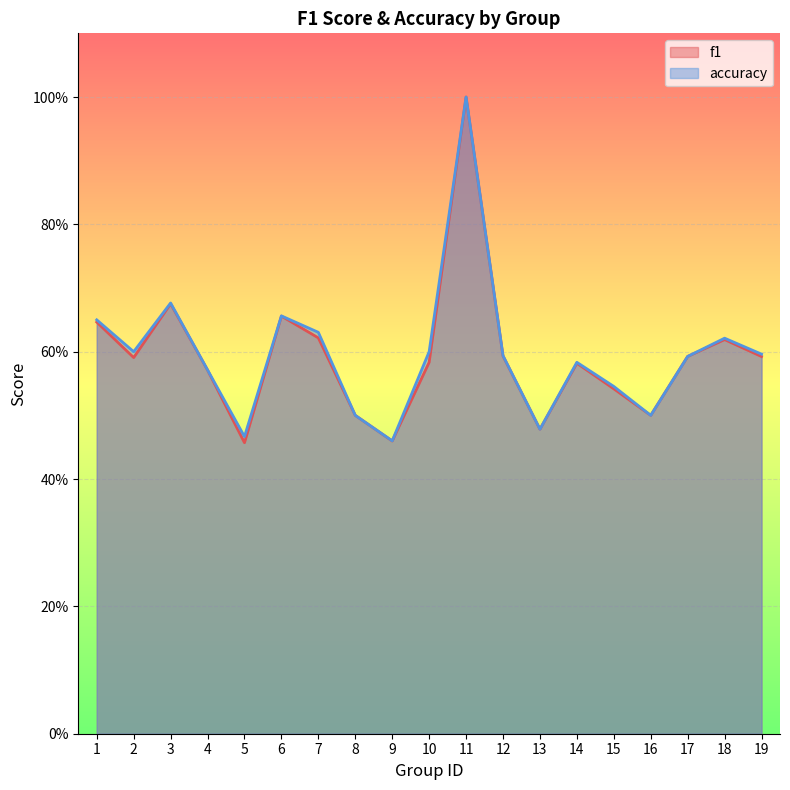

How many lines are shown in the chart?

2